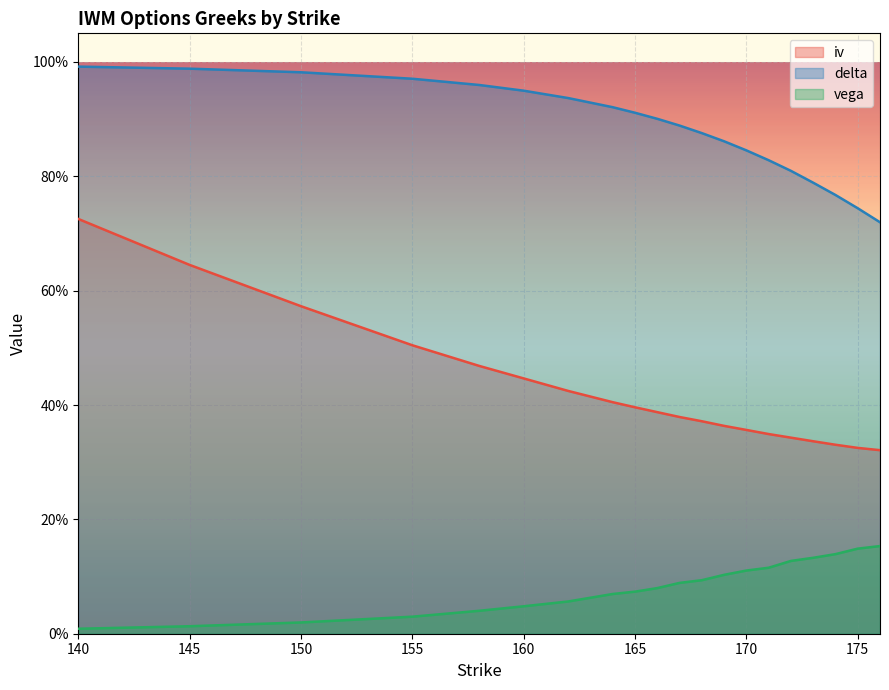

Which series has the largest total across all categories?

delta